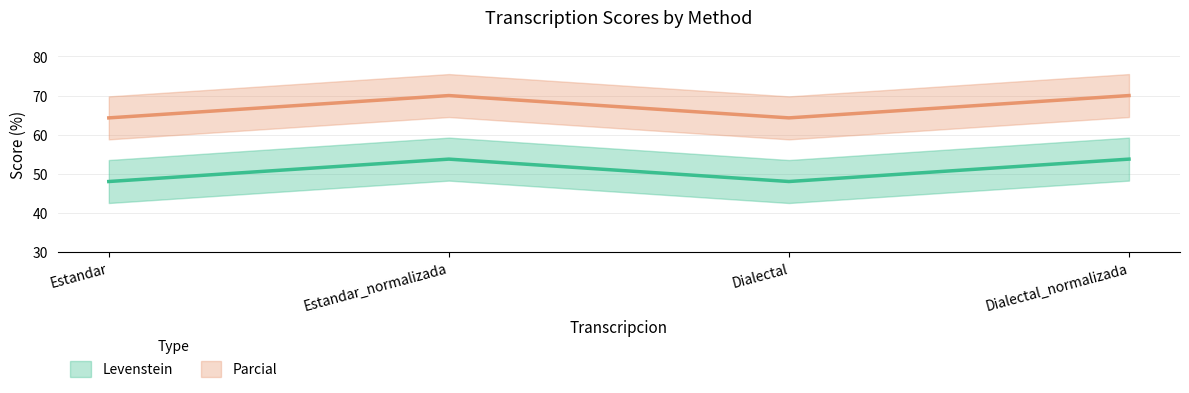

True or false: Parcial and Levenstein cross at least once.

False